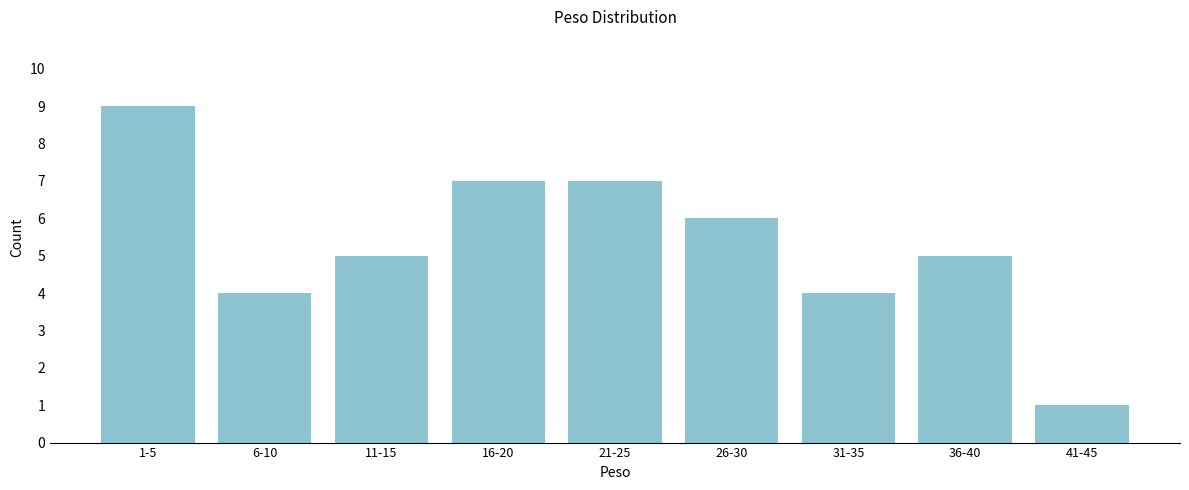

Reading left to right, extract all data points from this chart.

9	4	5	7	7	6	4	5	1